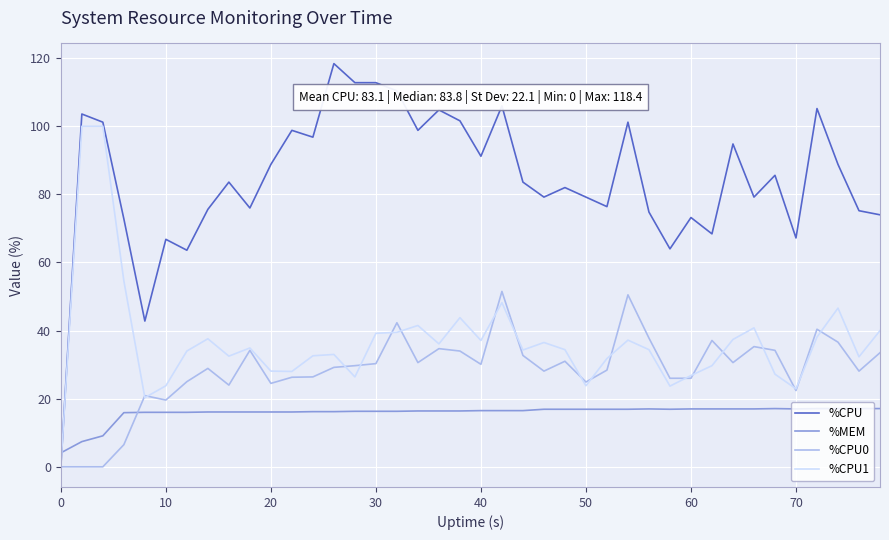

Which series ends up on top after the final intersection of %MEM and %CPU1?

%CPU1